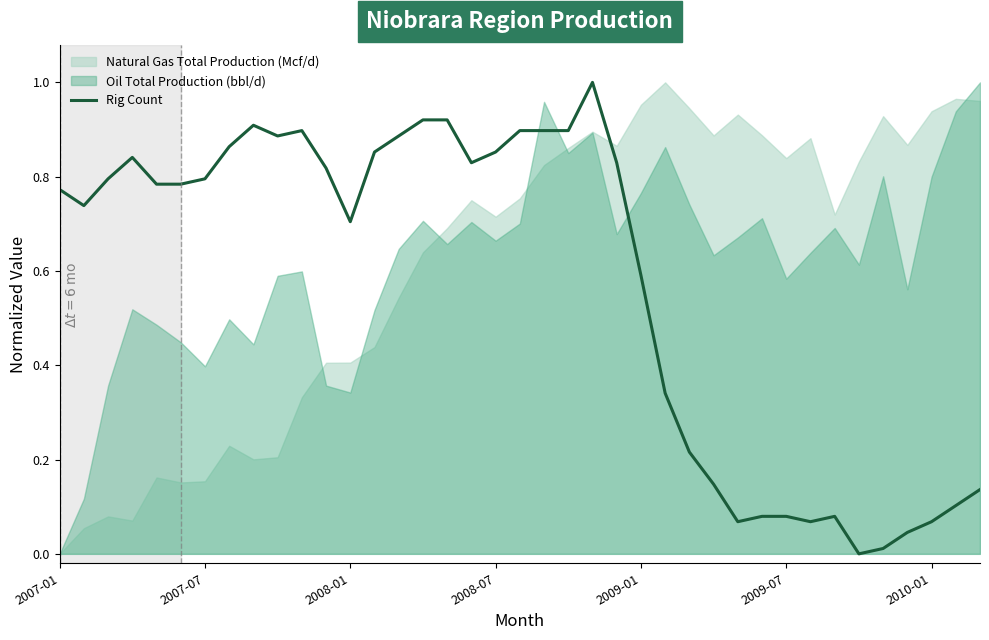

What is the highest value of the Rig Count series?

1.0